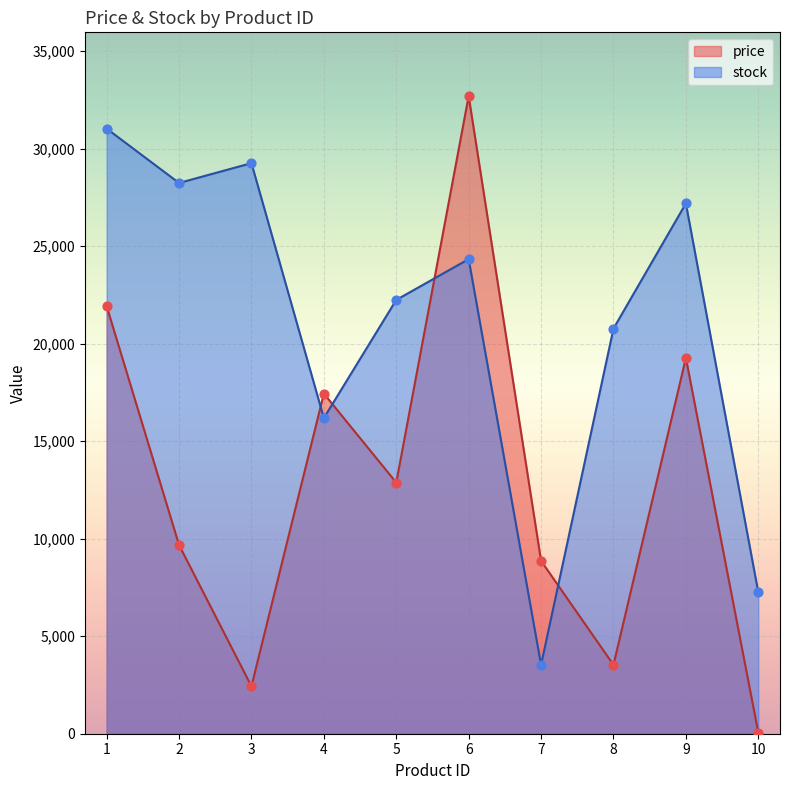

Which series has the widest spread of Y values?

price